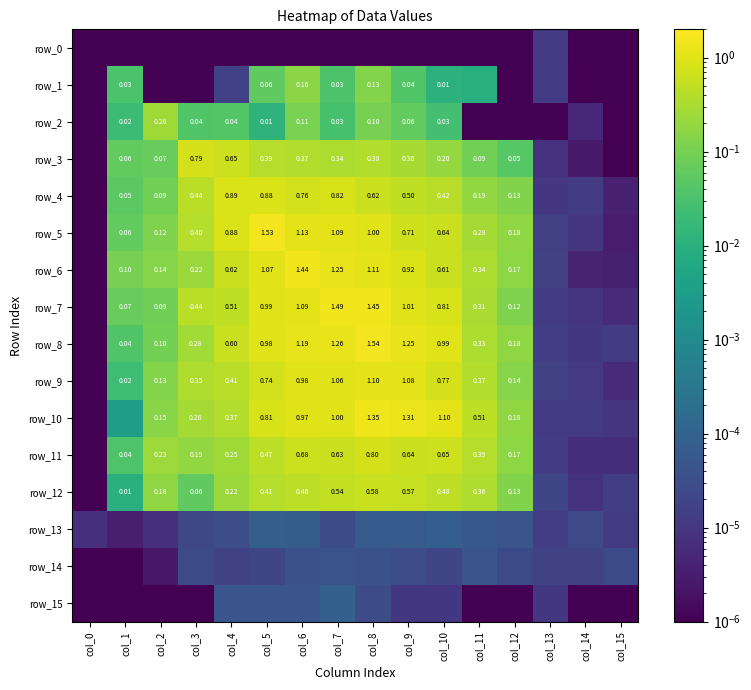

Which series has the largest total across all categories?

row_8